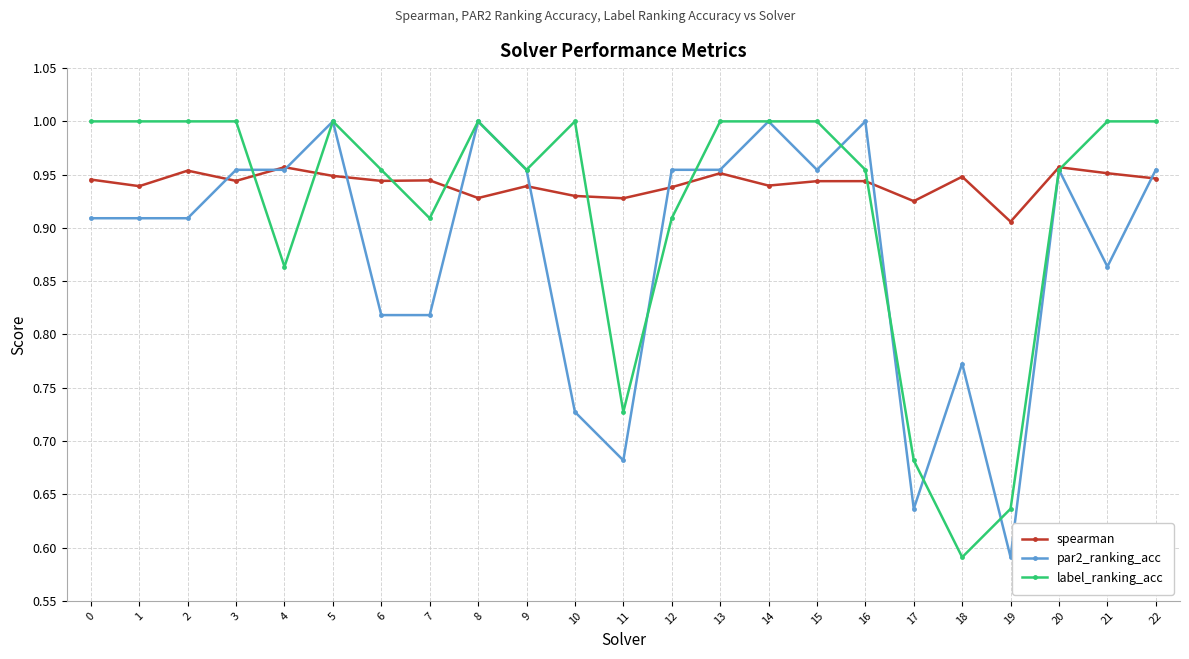

Which series has the largest total across all categories?

spearman